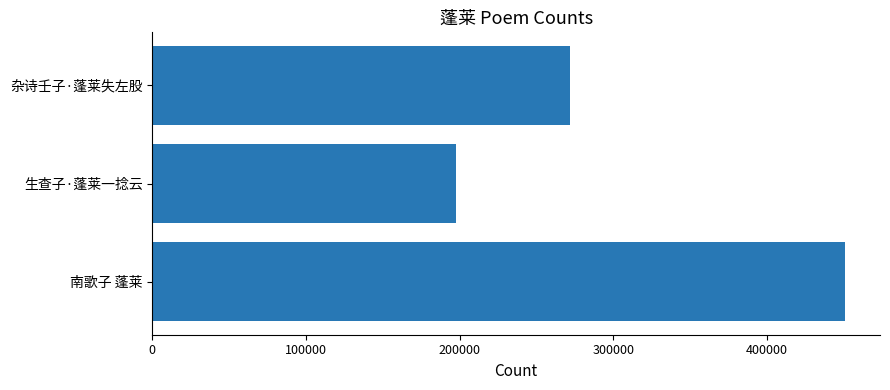

Is it true that the value at 杂诗壬子·蓬莱失左股 is 271925?

True